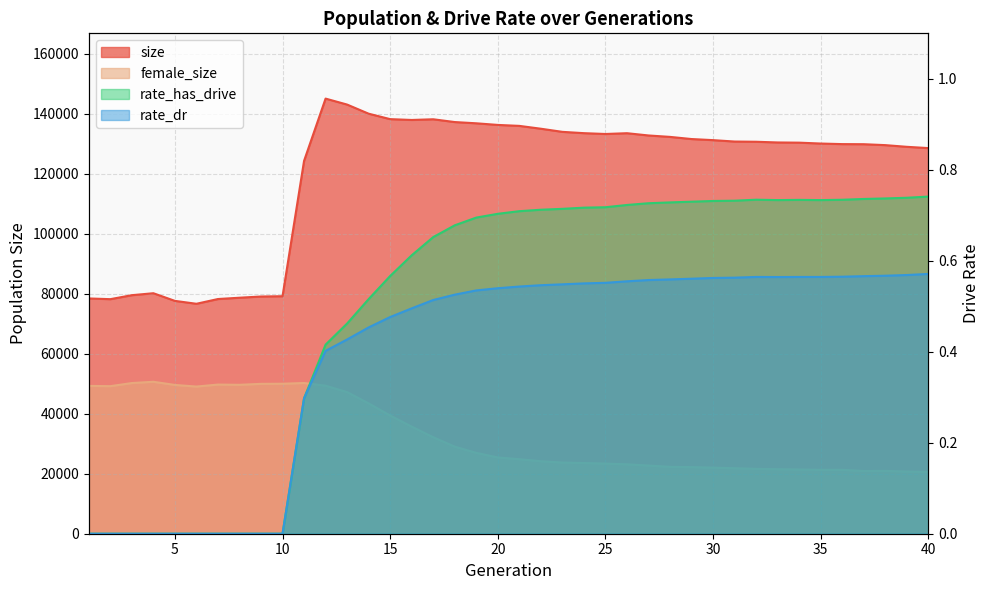

What is the value of the female_size point at the 14th from the left?

43452.0